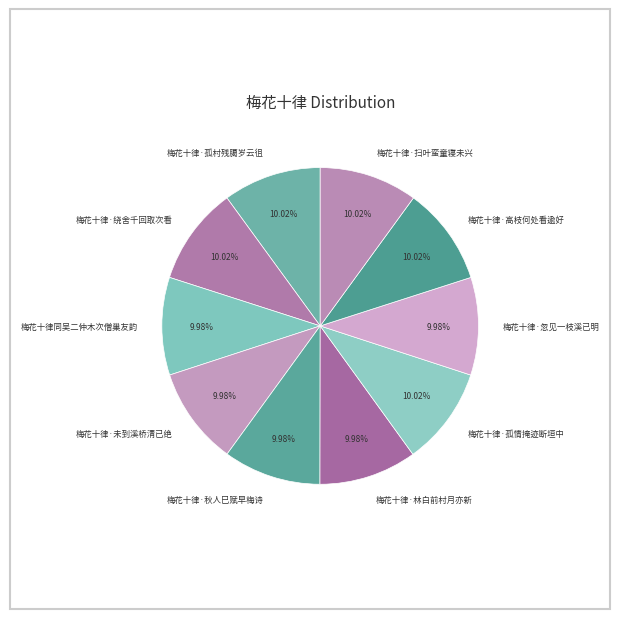

To the nearest percent, what percentage of the pie is 梅花十律·未到溪桥清已绝?

10%